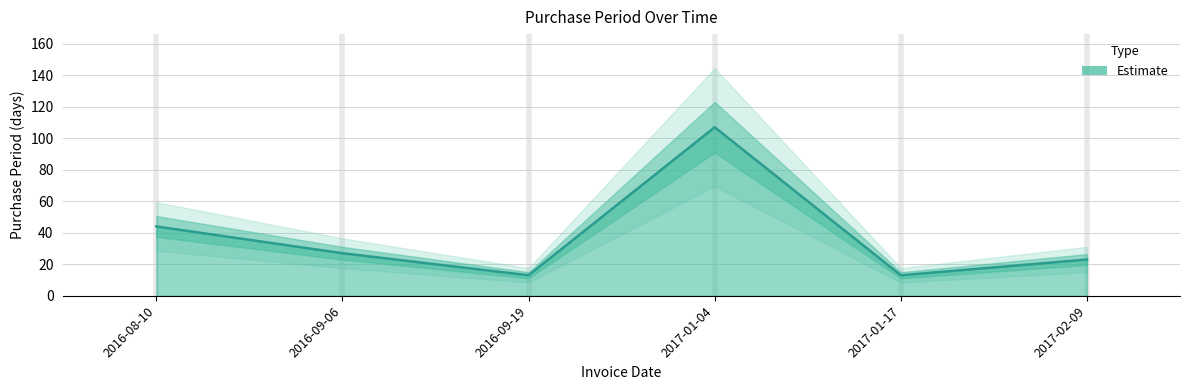

Between 2016-08-10 and 2017-01-04, which is larger?

2017-01-04